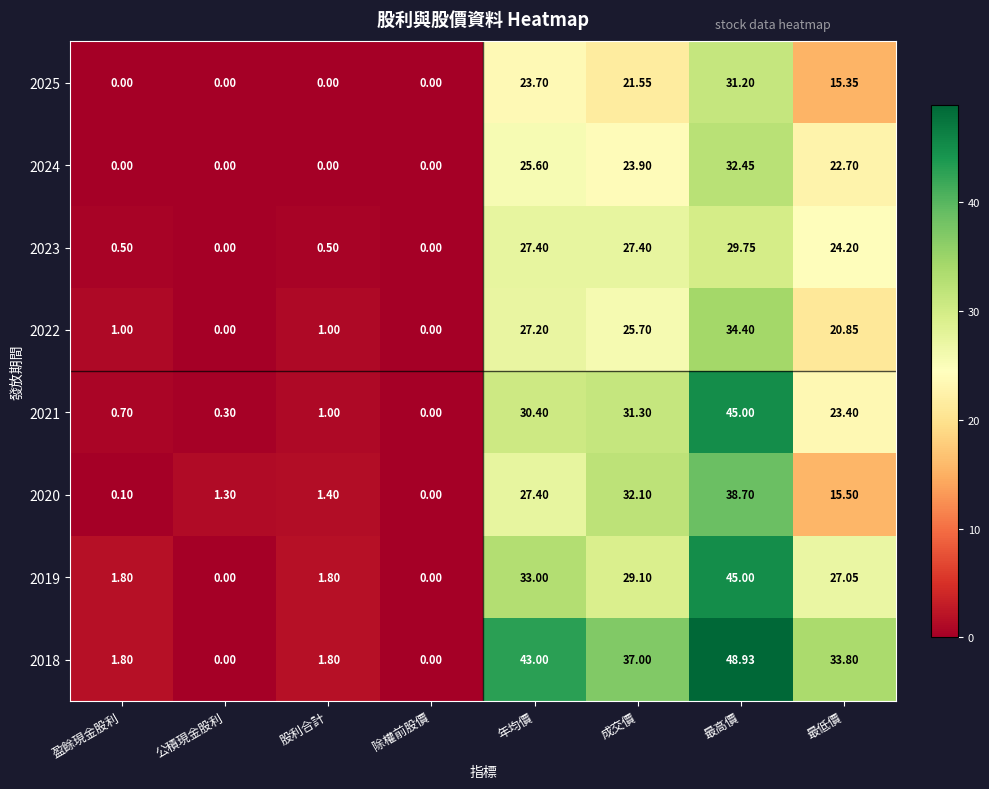

Between 盈餘現金股利 and 股利合計, which series saw the biggest shift?

2020